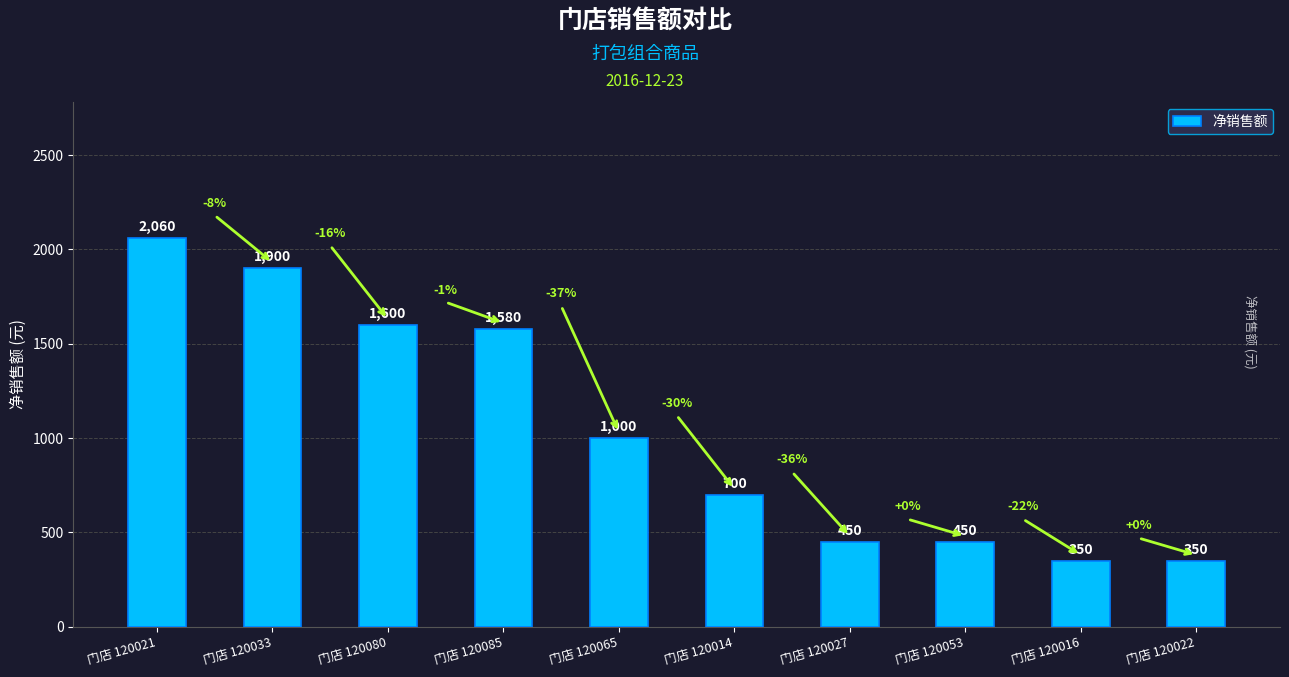

What is the label of the 9th bar from the right?

门店 120033